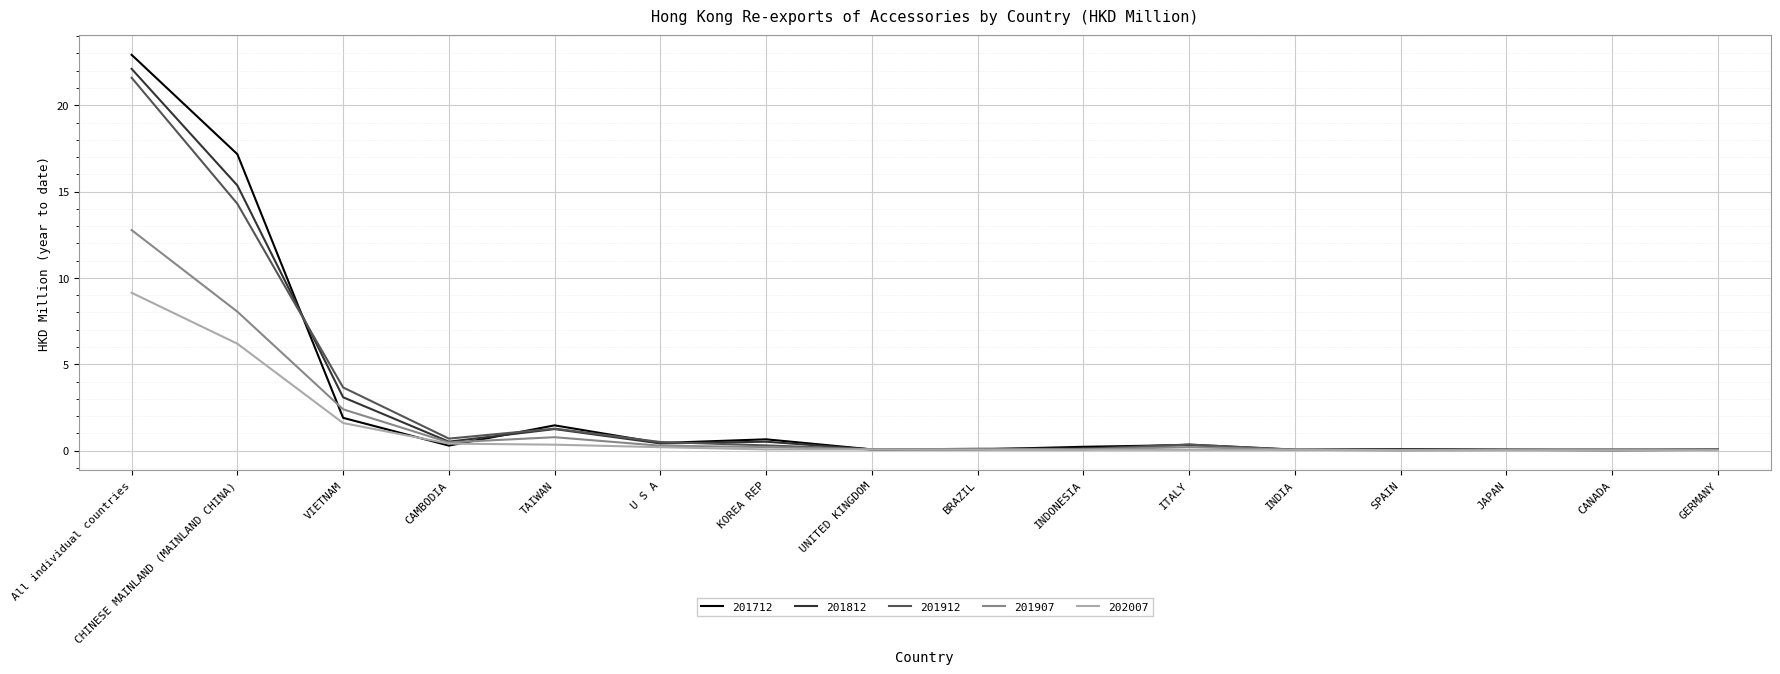

What are all the series names shown in the legend?

201712, 201812, 201912, 201907, 202007